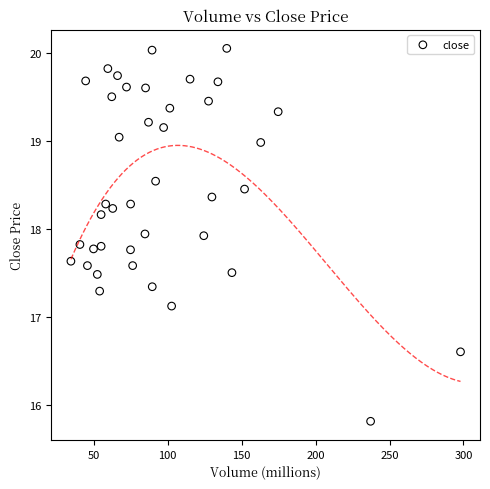

What is the range of Y values (max minus min)?

4.2